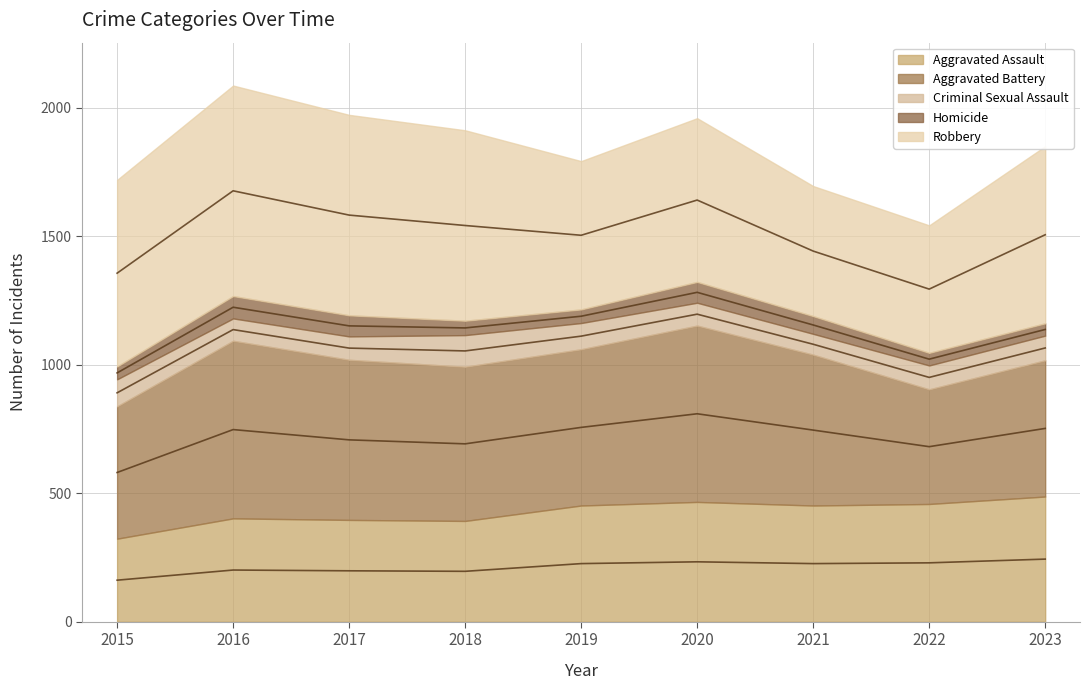

How many categories are shown in the chart?

9